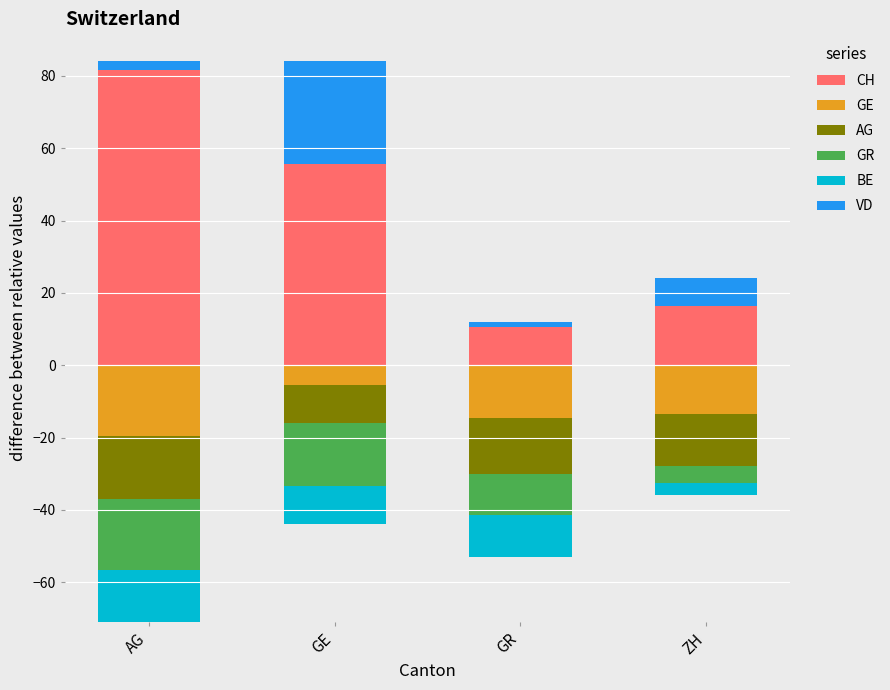

At which label is CH closest to 46?

GE